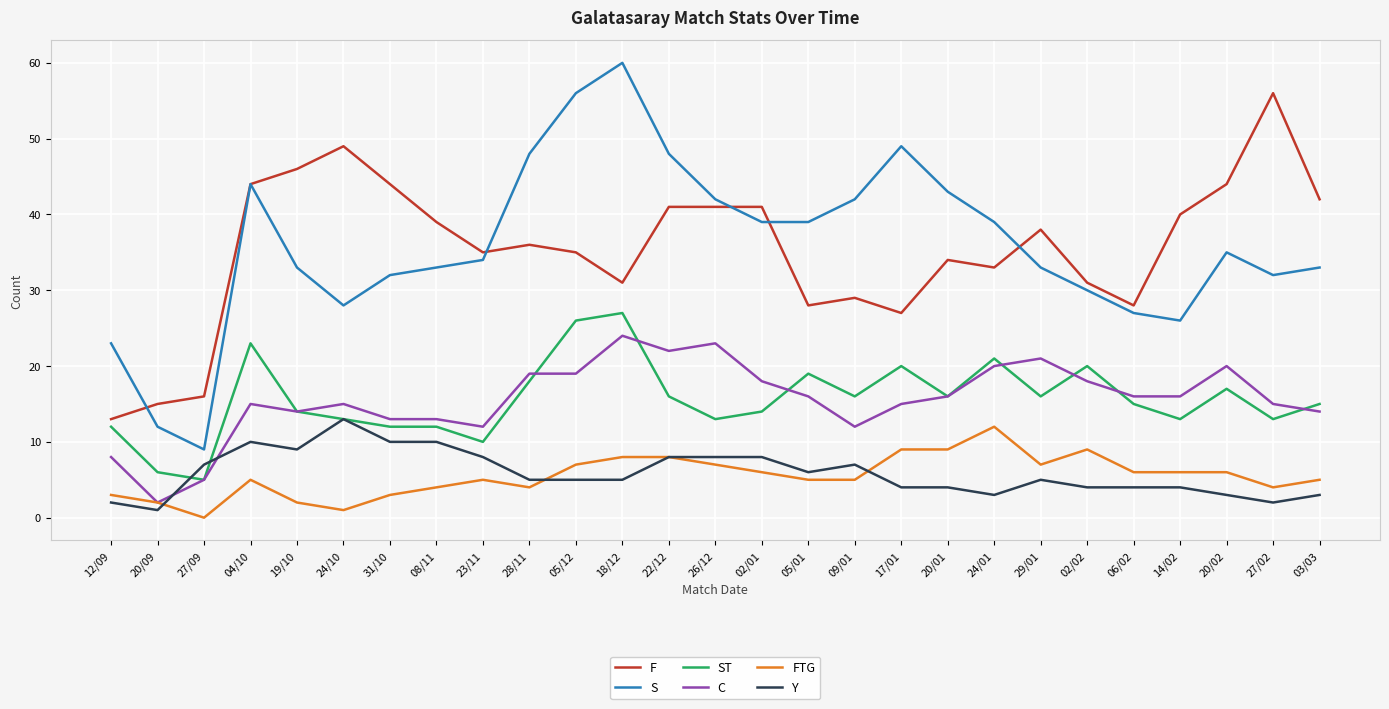

Where is F nearest to the value 34?

20/01